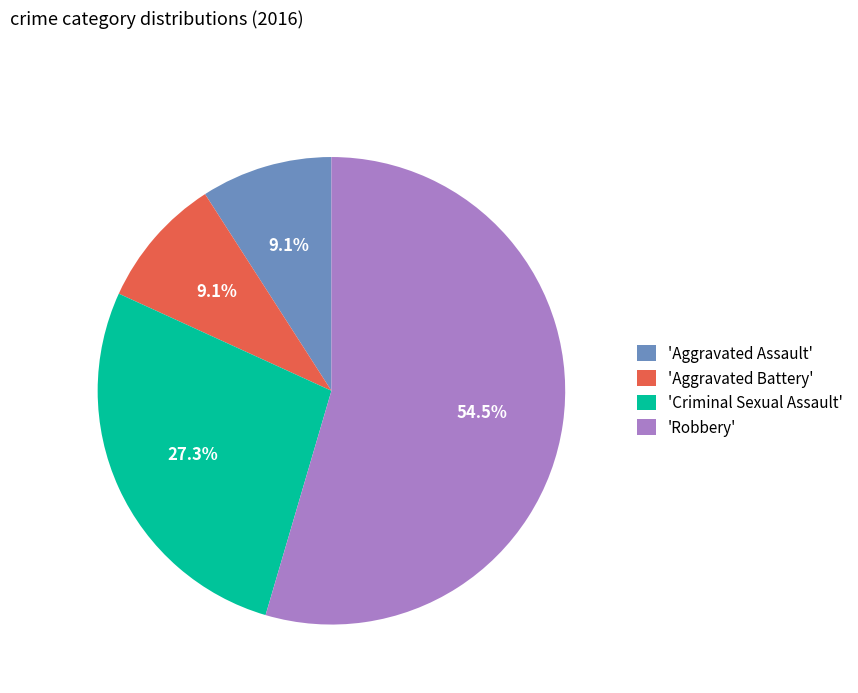

Combined, do 'Criminal Sexual Assault' and 'Robbery' account for over 50%?

Yes